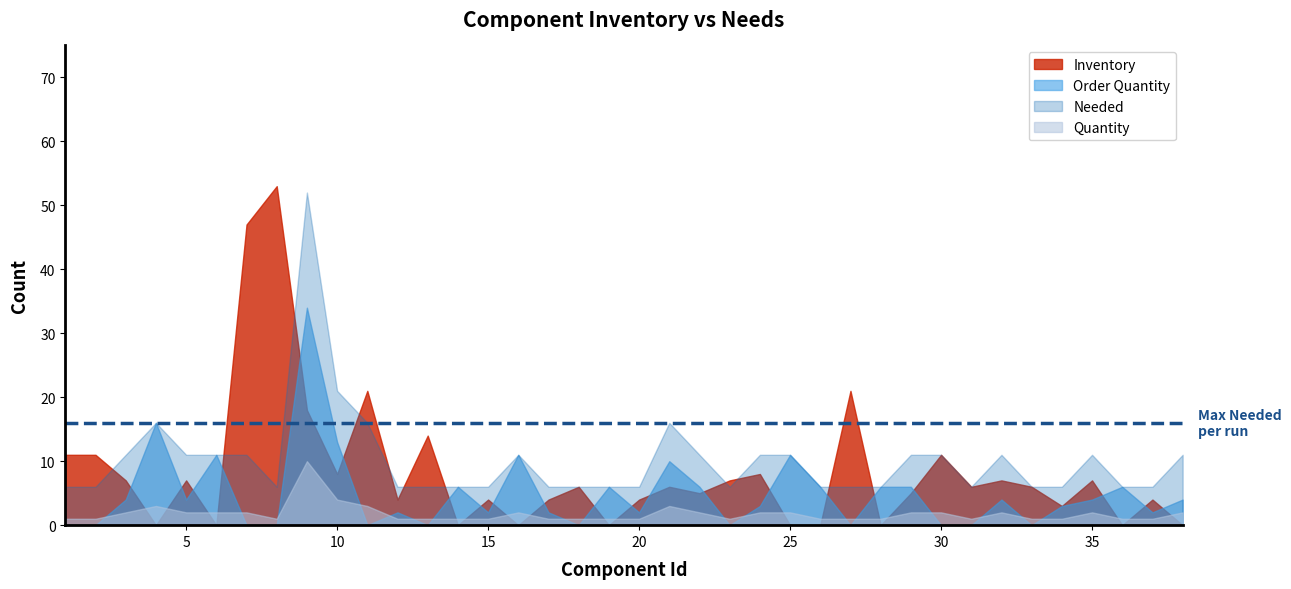

What is the total value across all series at 33?

13